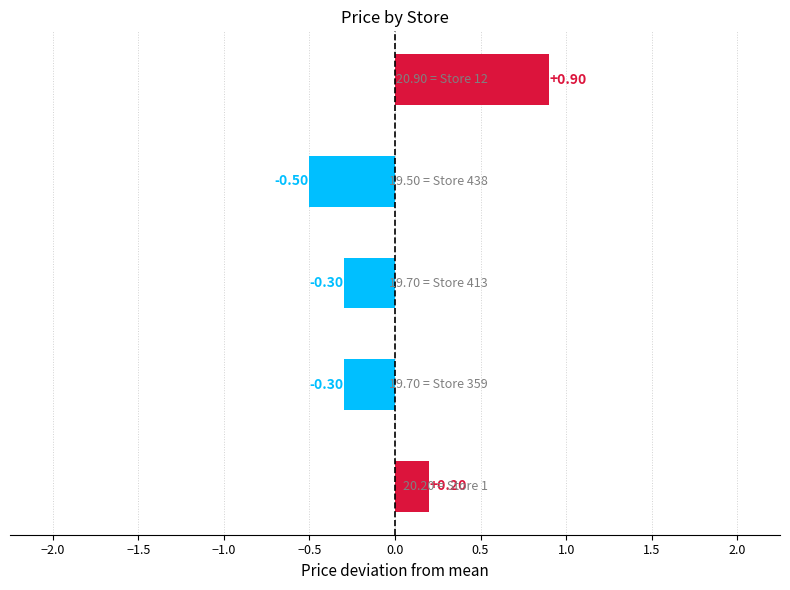

What is the difference between the second highest and second lowest values?

0.5